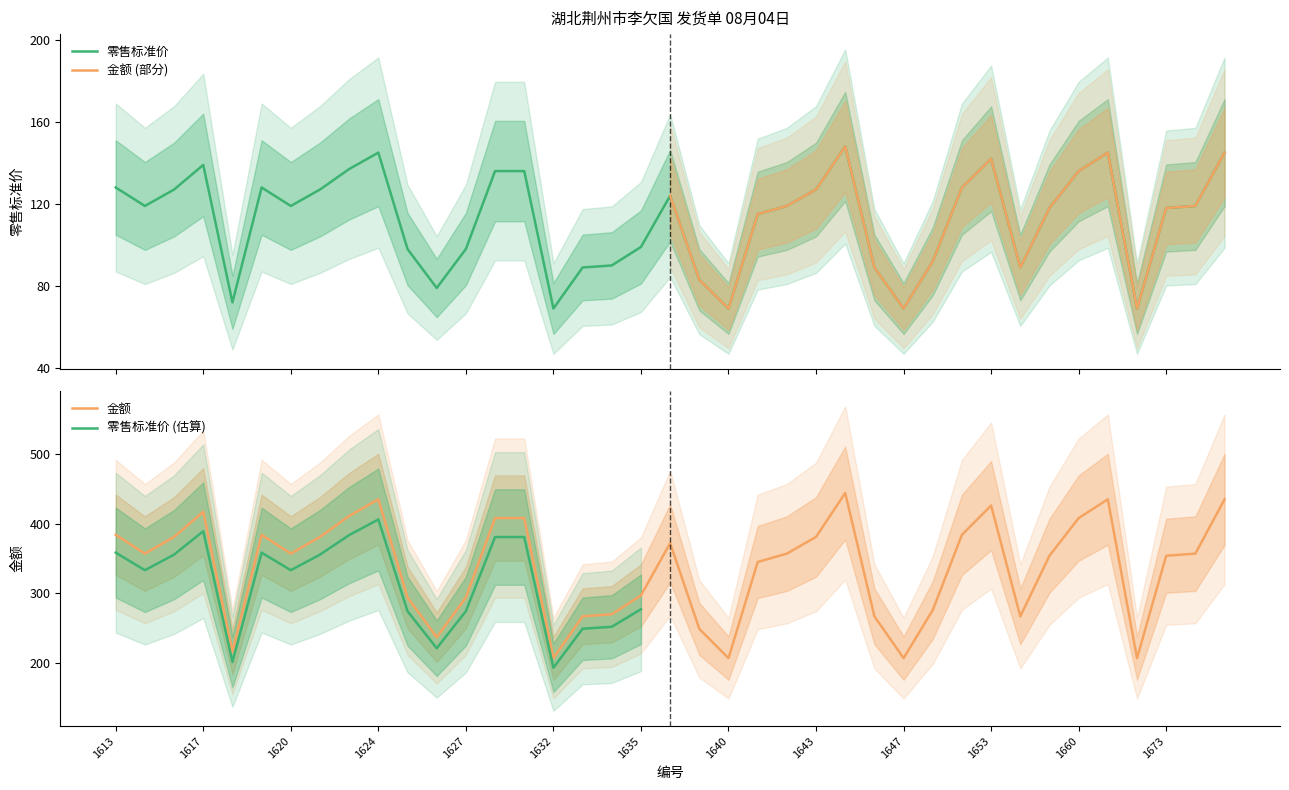

True or false: 金额 has more than 1 points higher than both neighbors.

True